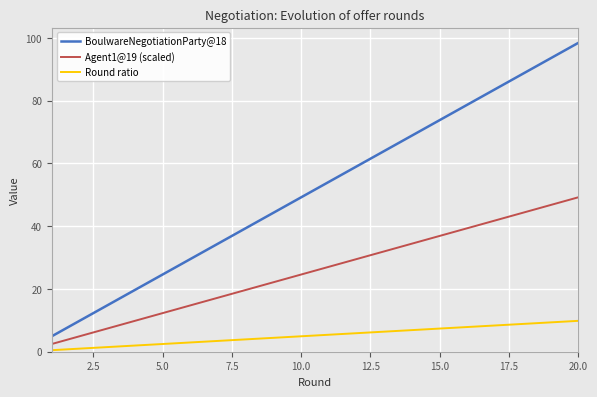

How many lines are shown in the chart?

3